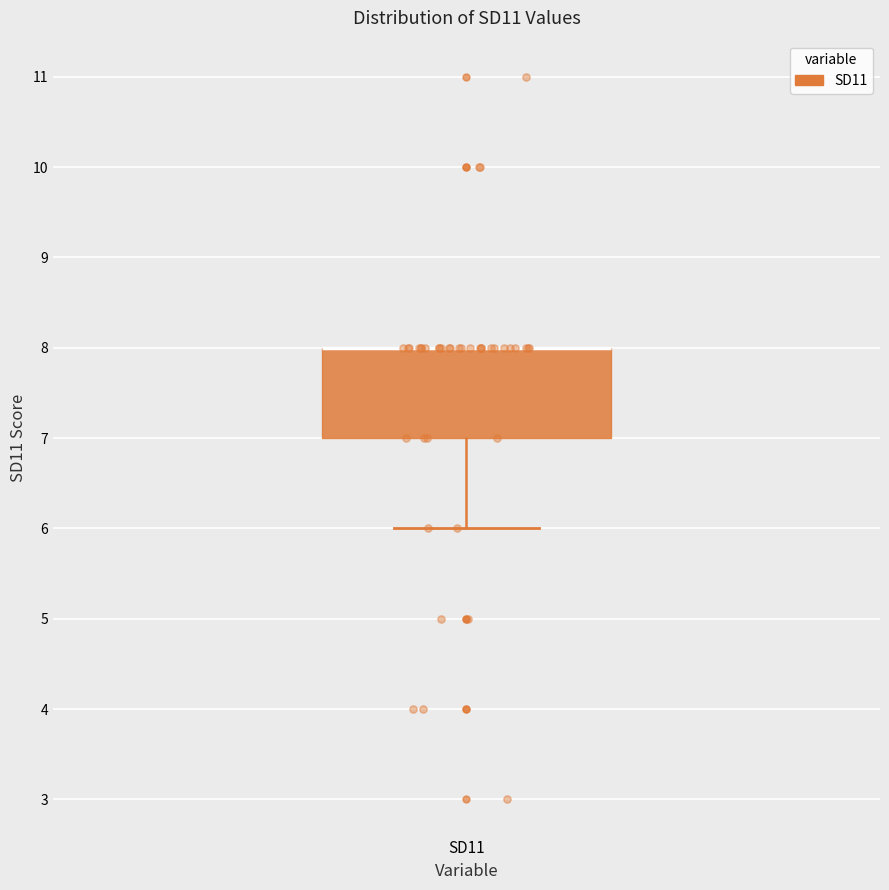

Read this box plot against the y-axis: the position of the median line, the range covered by the box, and the ends of both whiskers. The values are not printed on the chart, so give them approximately, as read against the axis.

median 8 (drawn on the box's upper edge), box 7 to 8, whiskers 6 to 8